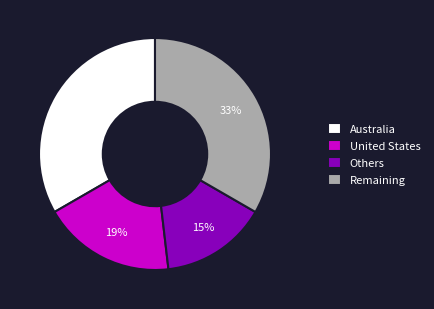

Is the sum of Australia and Remaining greater than half?

Yes